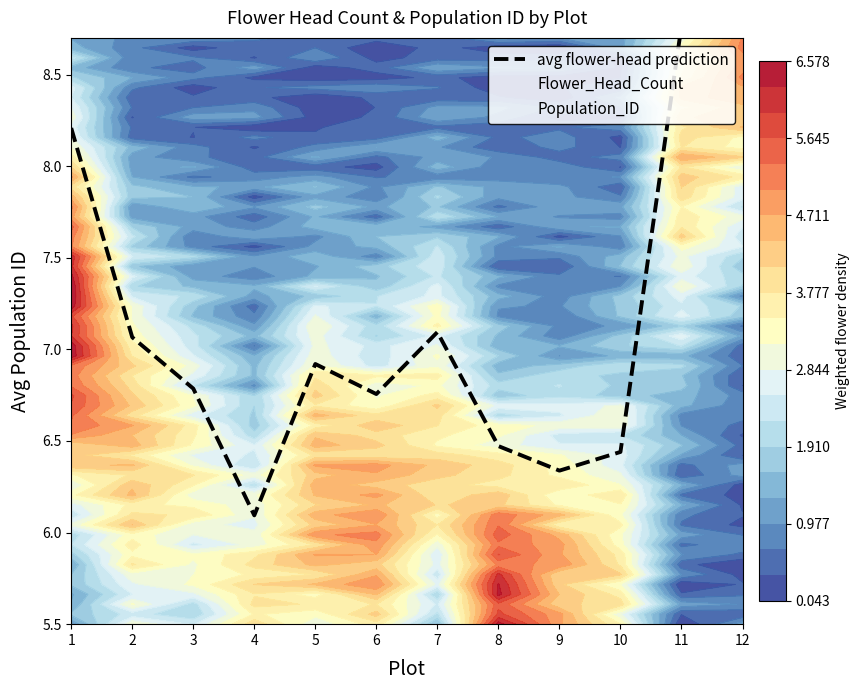

The chart shows a value of 9.5 at 12. True or false?

True